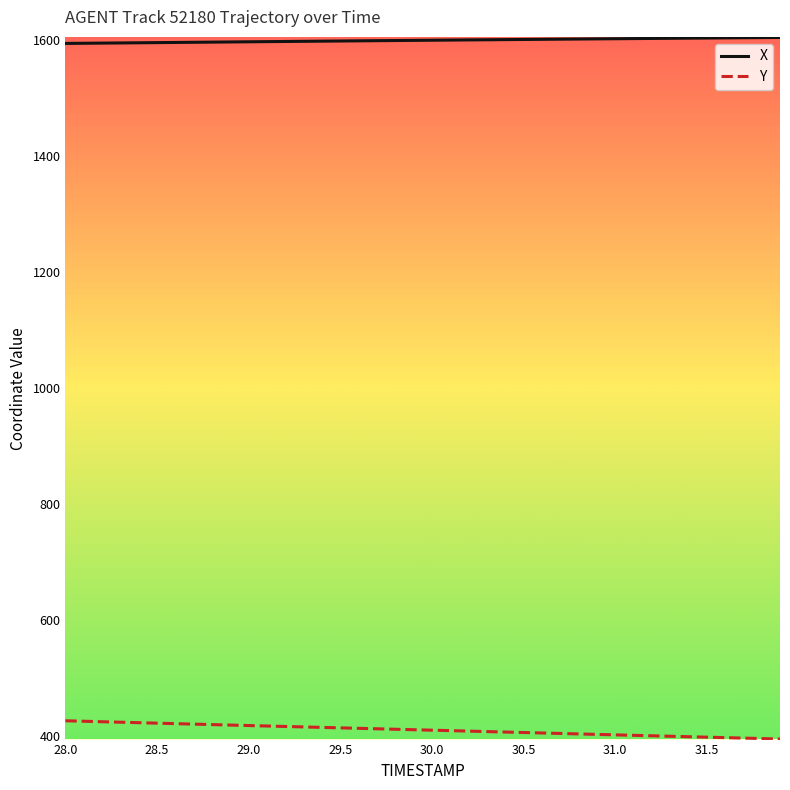

True or false: X and Y cross at least once.

False